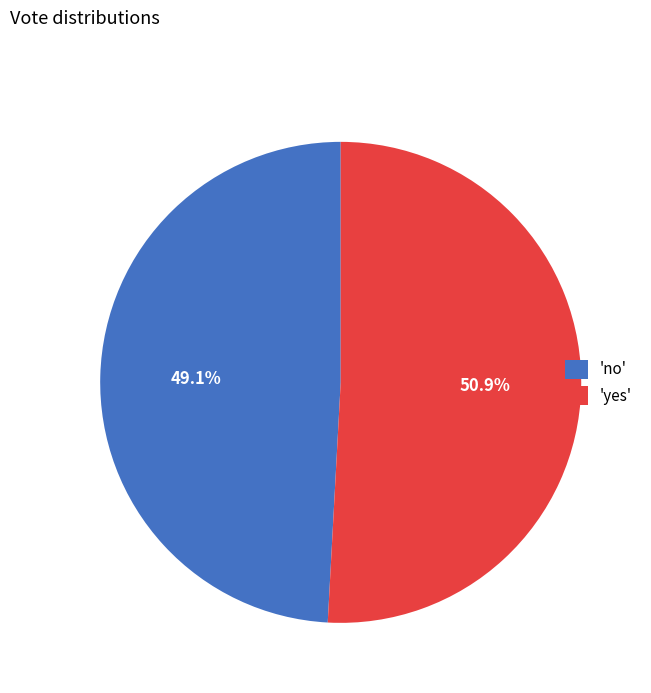

Approximately how many times larger is the value at 'yes' compared to 'no'?

1.0